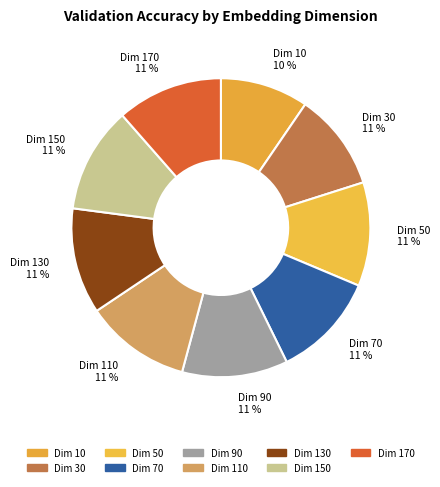

To the nearest percent, what percentage of the pie is Dim 150?

11%